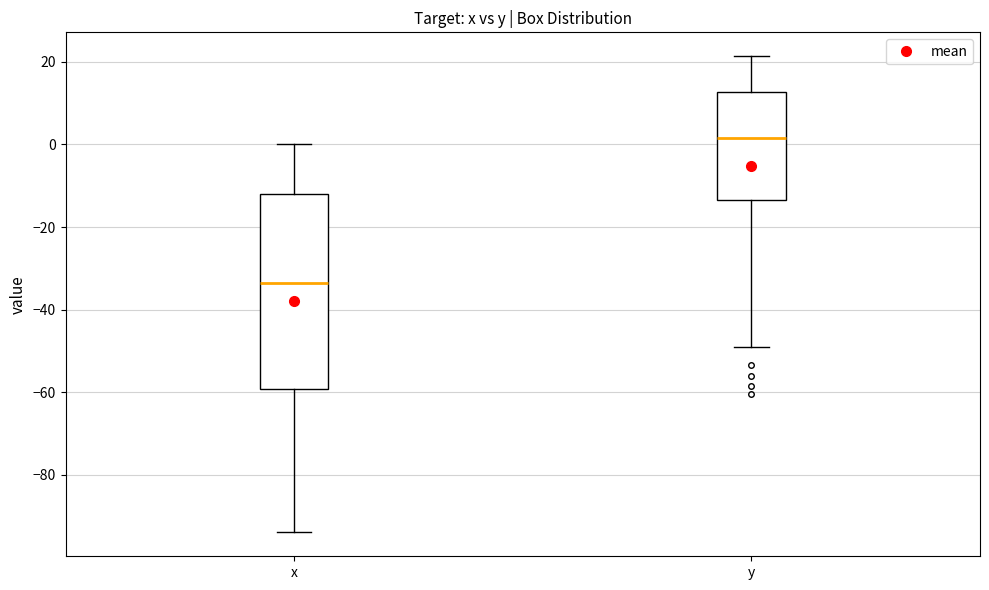

Reading left to right, read every box against the y-axis: the position of its median line, the range the box covers, and the ends of its whiskers. The values are not printed on the chart, so give them approximately, as read against the axis.

x: median -34, box -60 to -12, whiskers -94 to 0
y: median 2, box -14 to 12, whiskers -50 to 22